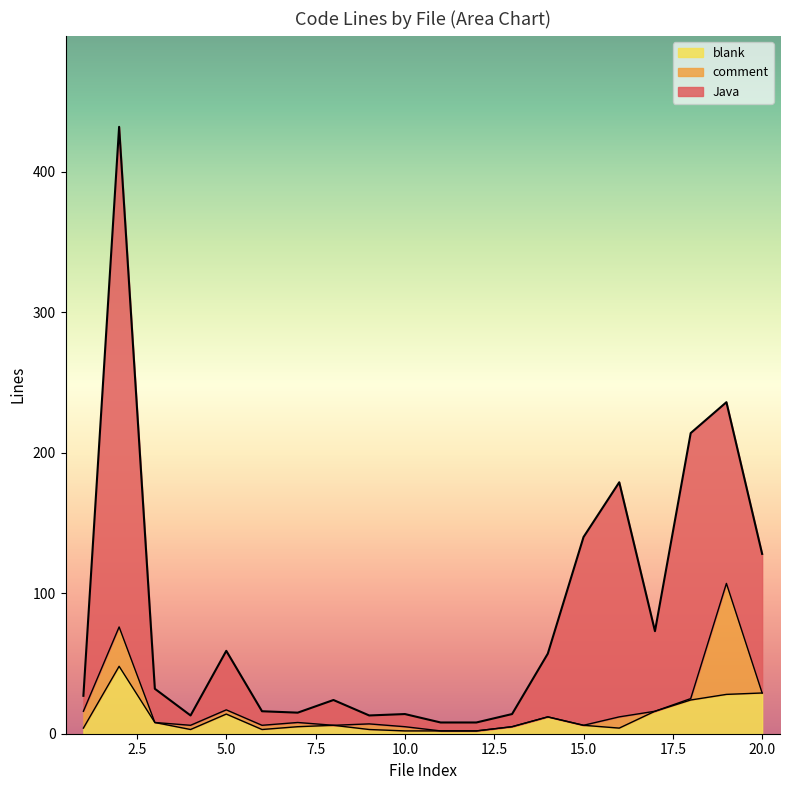

How many values in the Java series exceed 32?

9